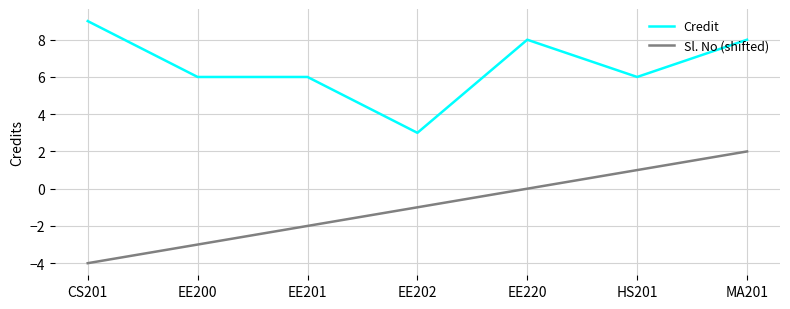

What is the minimum value shown in the chart?

-4